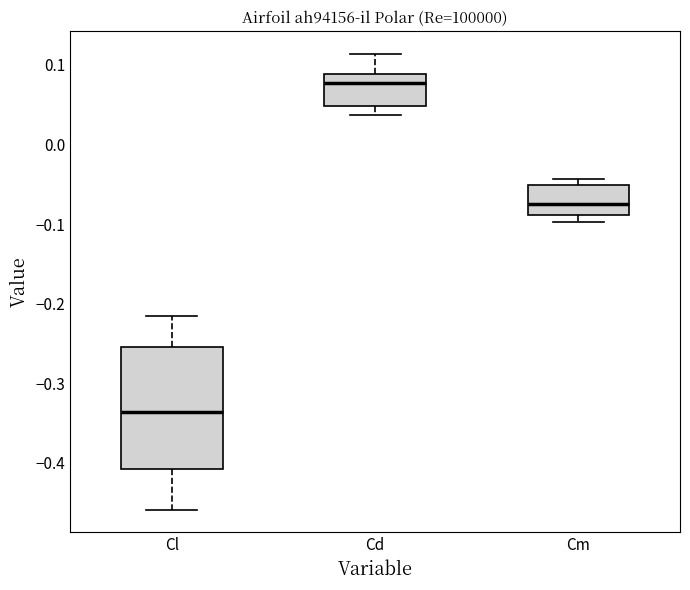

Where is the upper edge of the box for Cl on the y-axis? The values are not printed on the chart, so give them approximately, as read against the axis.

-0.25